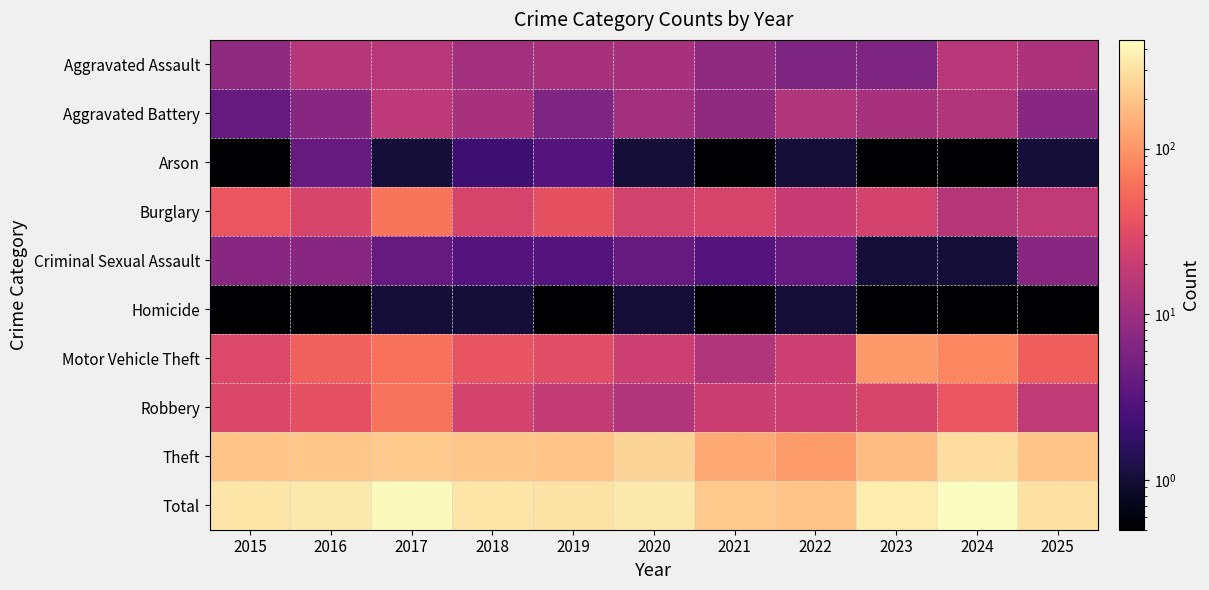

Which series has the largest total across all categories?

Total